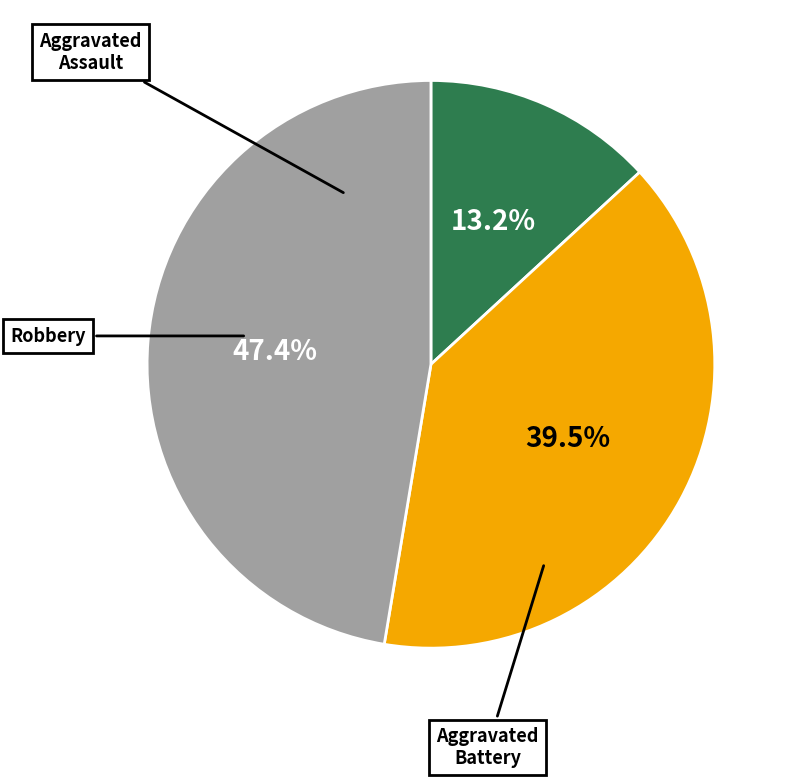

How many segments does this pie chart have?

3